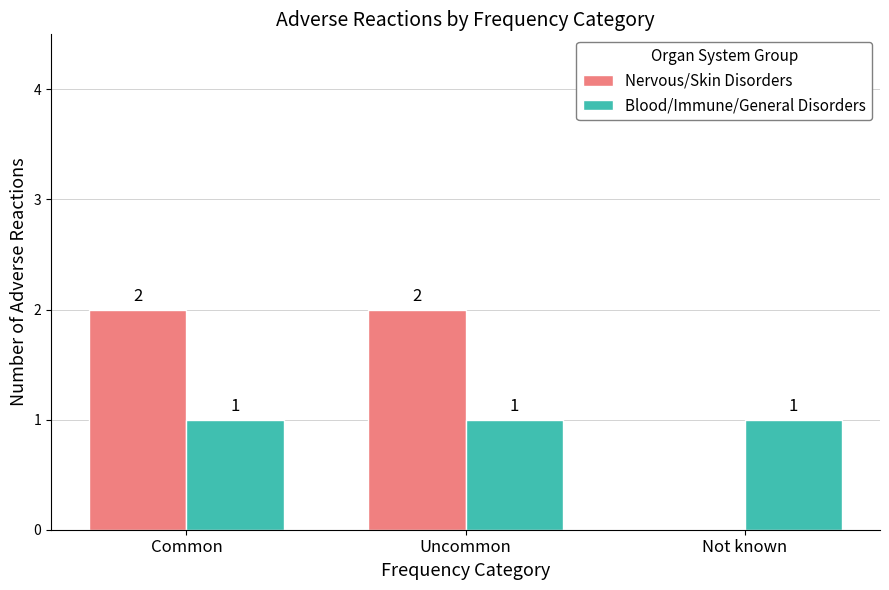

Between Uncommon and Not known, which series saw the biggest shift?

Nervous/Skin Disorders